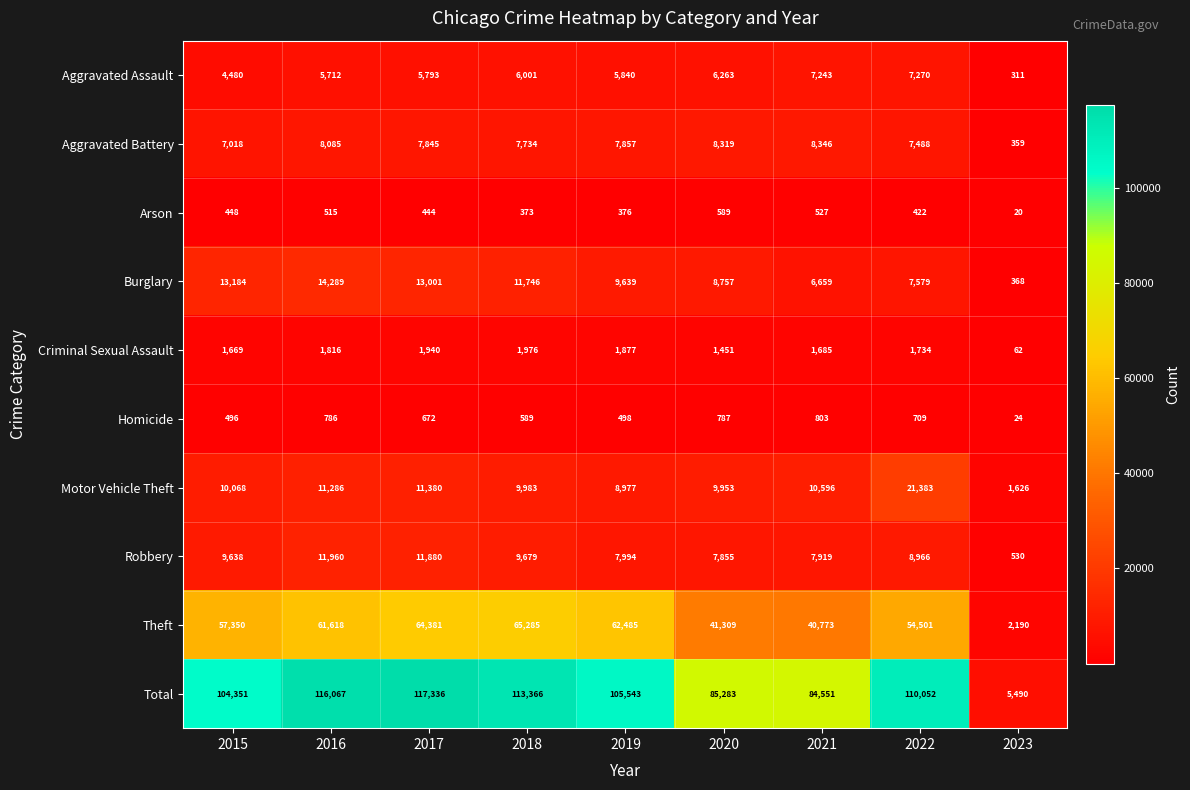

What is the minimum value shown in the chart?

20